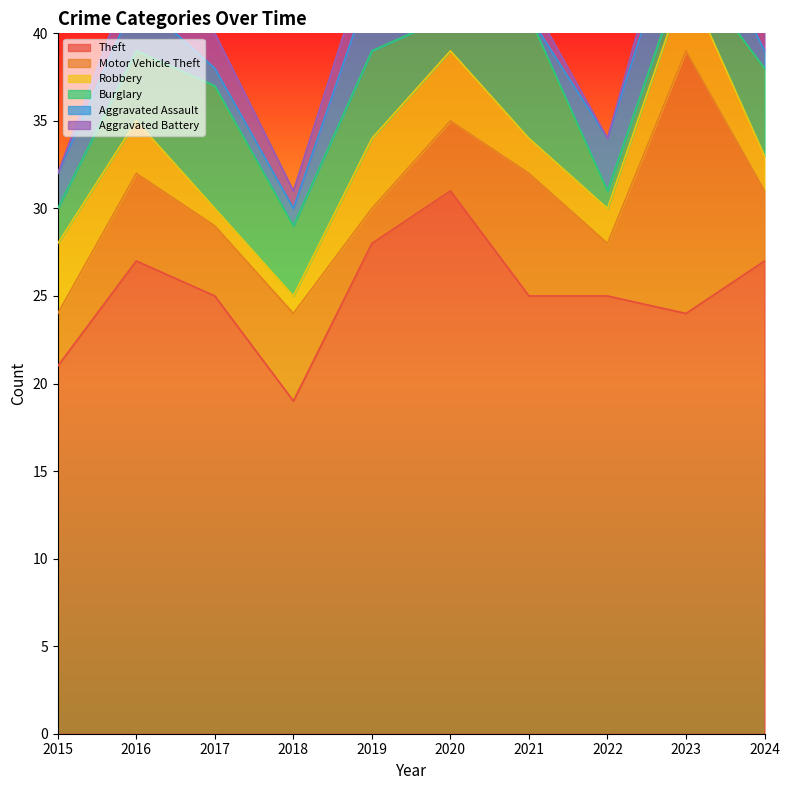

Where is the first local minimum for Aggravated Assault?

2021